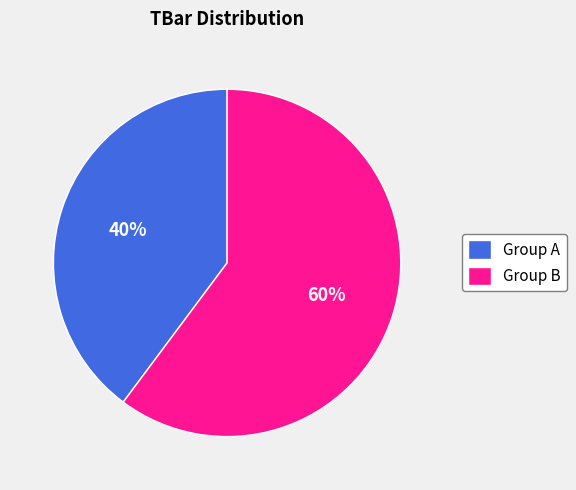

Is there a majority slice in this chart?

Yes